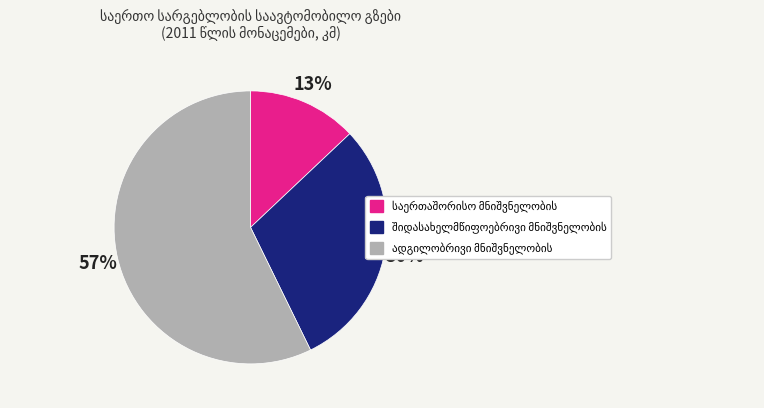

Is there any slice that represents more than half of the pie?

Yes